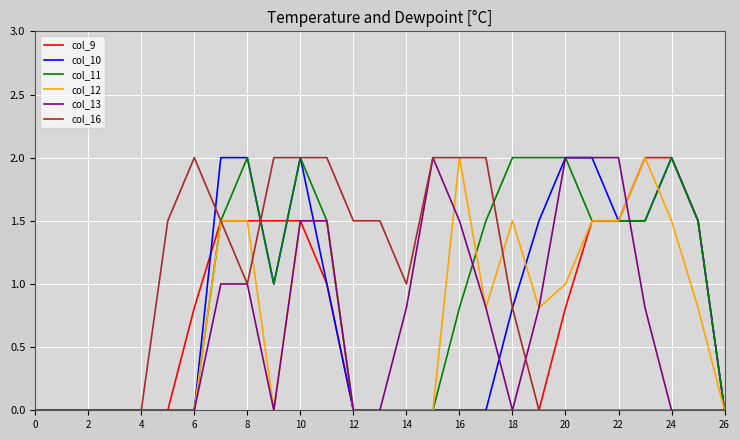

Reading left to right, extract all data points from this chart.

col_9: 0.0	0.0	0.0	0.0	0.0	0.0	0.8	1.5	1.5	1.5	1.5	1.0	0.0	0.0	0.0	0.0	0.0	0.0	0.0	0.0	0.8	1.5	1.5	2.0	2.0	1.5	0.0
col_10: 0.0	0.0	0.0	0.0	0.0	0.0	0.0	2.0	2.0	1.0	2.0	1.0	0.0	0.0	0.0	0.0	0.0	0.0	0.8	1.5	2.0	2.0	1.5	1.5	2.0	1.5	0.0
col_11: 0.0	0.0	0.0	0.0	0.0	0.0	0.0	1.5	2.0	1.0	2.0	1.5	0.0	0.0	0.0	0.0	0.8	1.5	2.0	2.0	2.0	1.5	1.5	1.5	2.0	1.5	0.0
col_12: 0.0	0.0	0.0	0.0	0.0	0.0	0.0	1.5	1.5	0.0	1.5	1.5	0.0	0.0	0.0	0.0	2.0	0.8	1.5	0.8	1.0	1.5	1.5	2.0	1.5	0.8	0.0
col_13: 0.0	0.0	0.0	0.0	0.0	0.0	0.0	1.0	1.0	0.0	1.5	1.5	0.0	0.0	0.8	2.0	1.5	0.8	0.0	0.8	2.0	2.0	2.0	0.8	0.0	0.0	0.0
col_16: 0.0	0.0	0.0	0.0	0.0	1.5	2.0	1.5	1.0	2.0	2.0	2.0	1.5	1.5	1.0	2.0	2.0	2.0	0.8	0.0	0.0	0.0	0.0	0.0	0.0	0.0	0.0